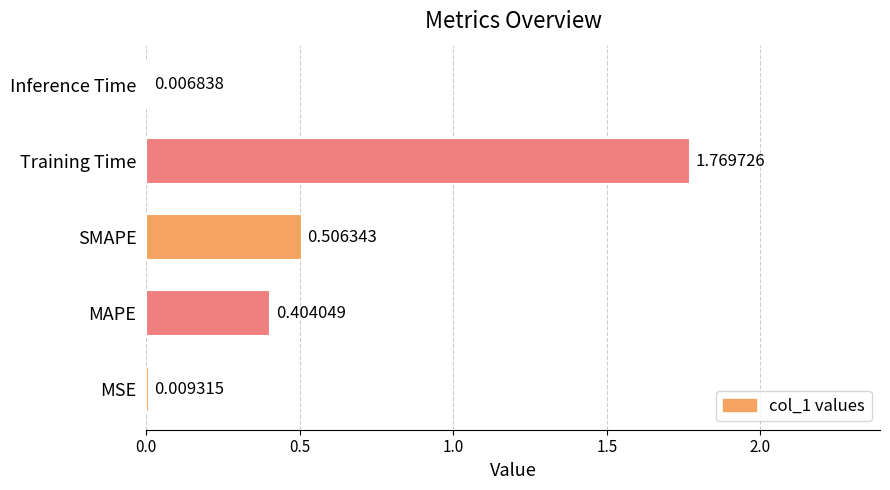

How many categories are shown in the chart?

5